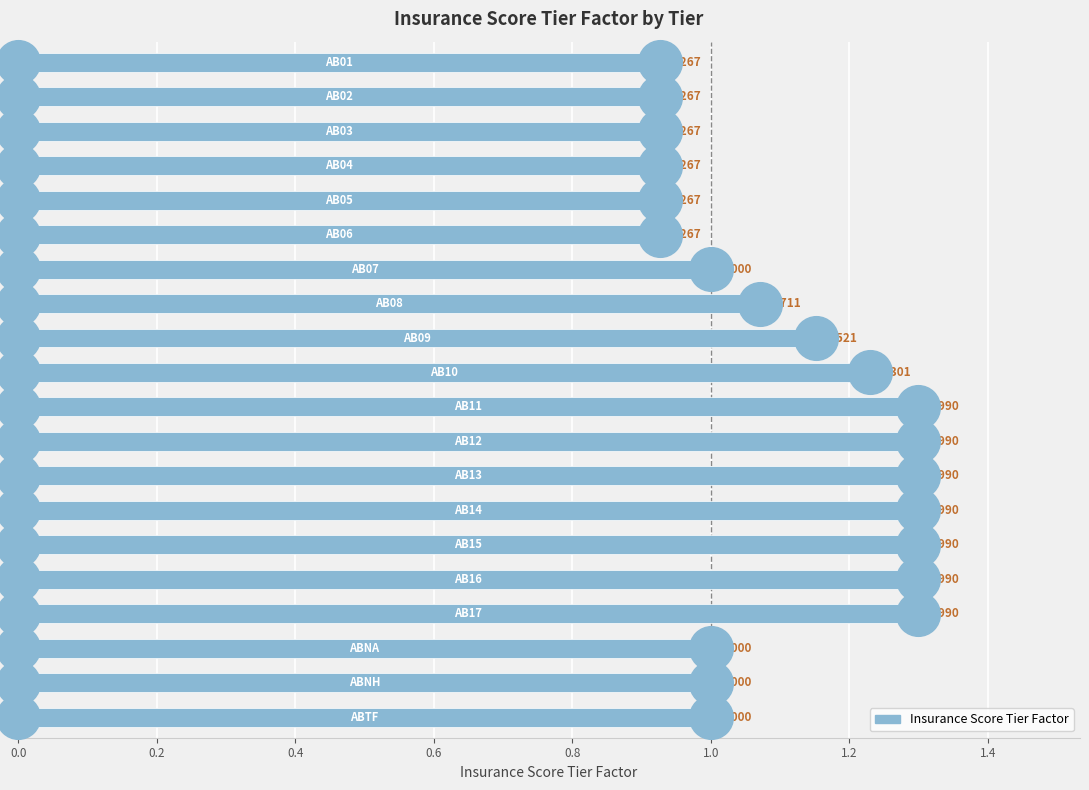

Between ABTF and AB17, which is larger?

AB17